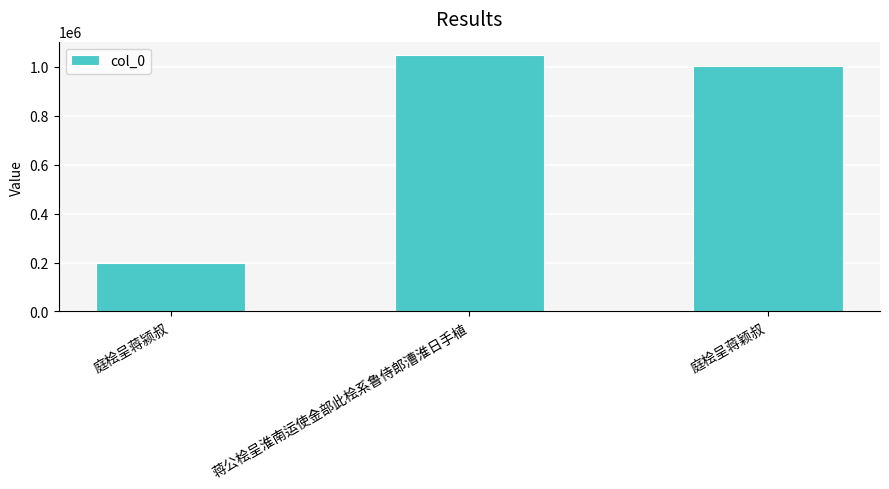

Rank the categories by value from highest to lowest.

蒋公桧呈淮南运使金部此桧系鲁侍郎漕淮日手植, 庭桧呈蒋颖叔, 庭桧呈蒋颍叔